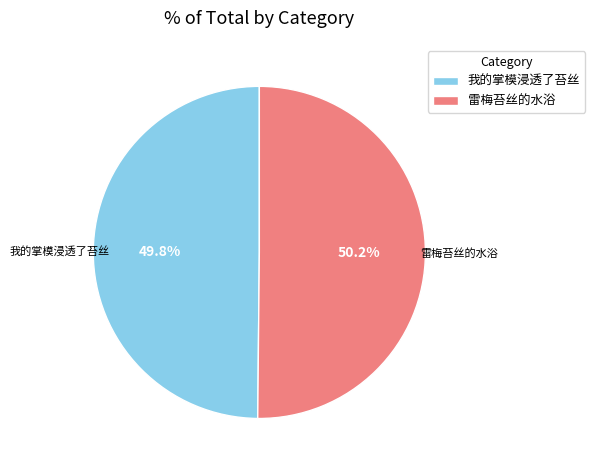

What is the ratio of the value at 我的掌模浸透了苔丝 to the value at 雷梅苔丝的水浴?

1.0